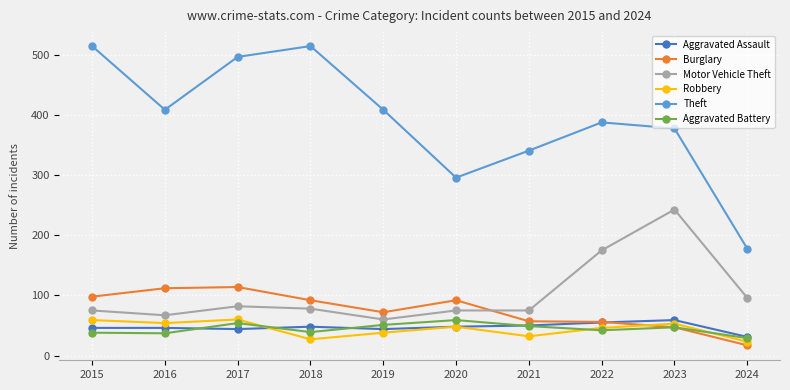

What are all the series names shown in the legend?

Aggravated Assault, Burglary, Motor Vehicle Theft, Robbery, Theft, Aggravated Battery